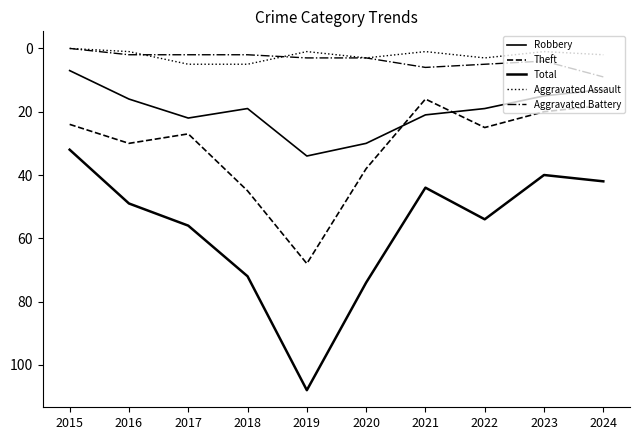

True or false: Aggravated Battery and Theft cross at least once.

False